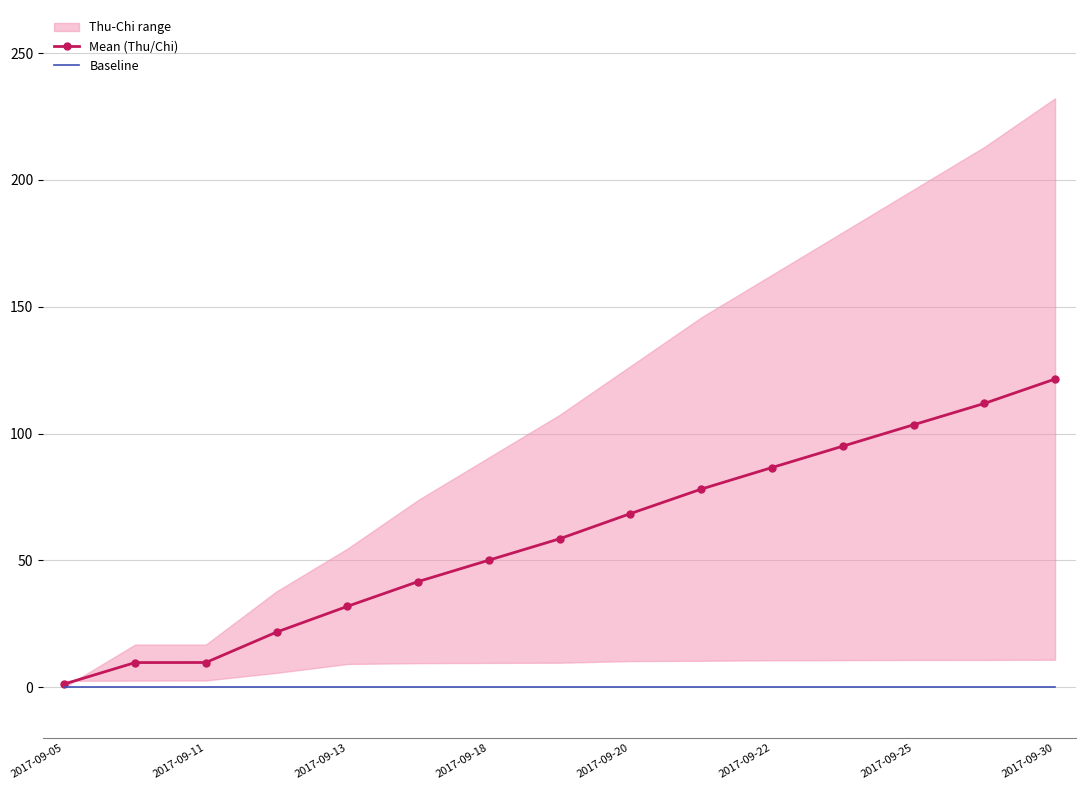

The value of Baseline at 2017-09-20 is 0.0. True or false?

True